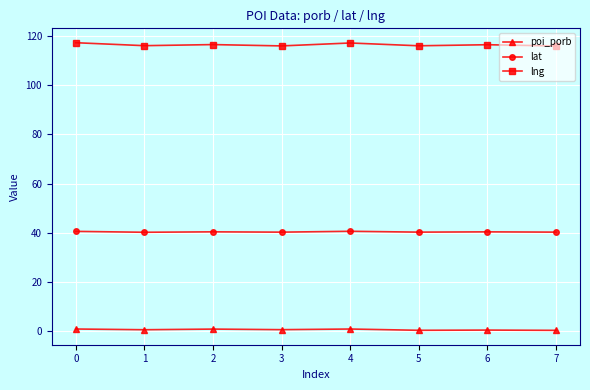

True or false: lng and lat cross at least once.

False